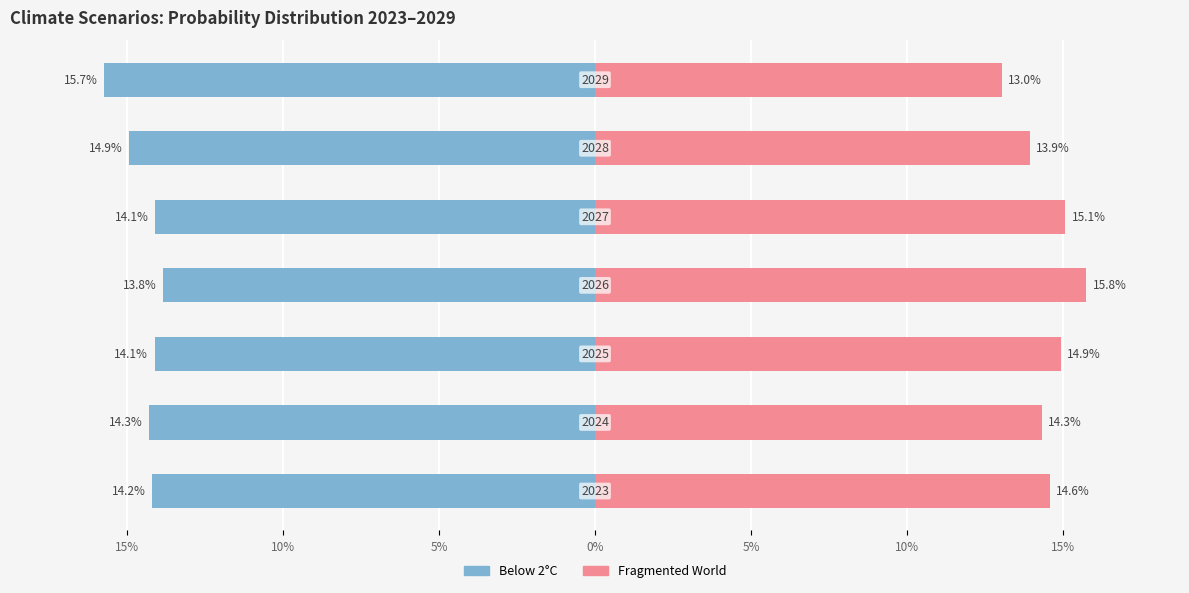

How many values in the Below 2°C series are below -14?

6